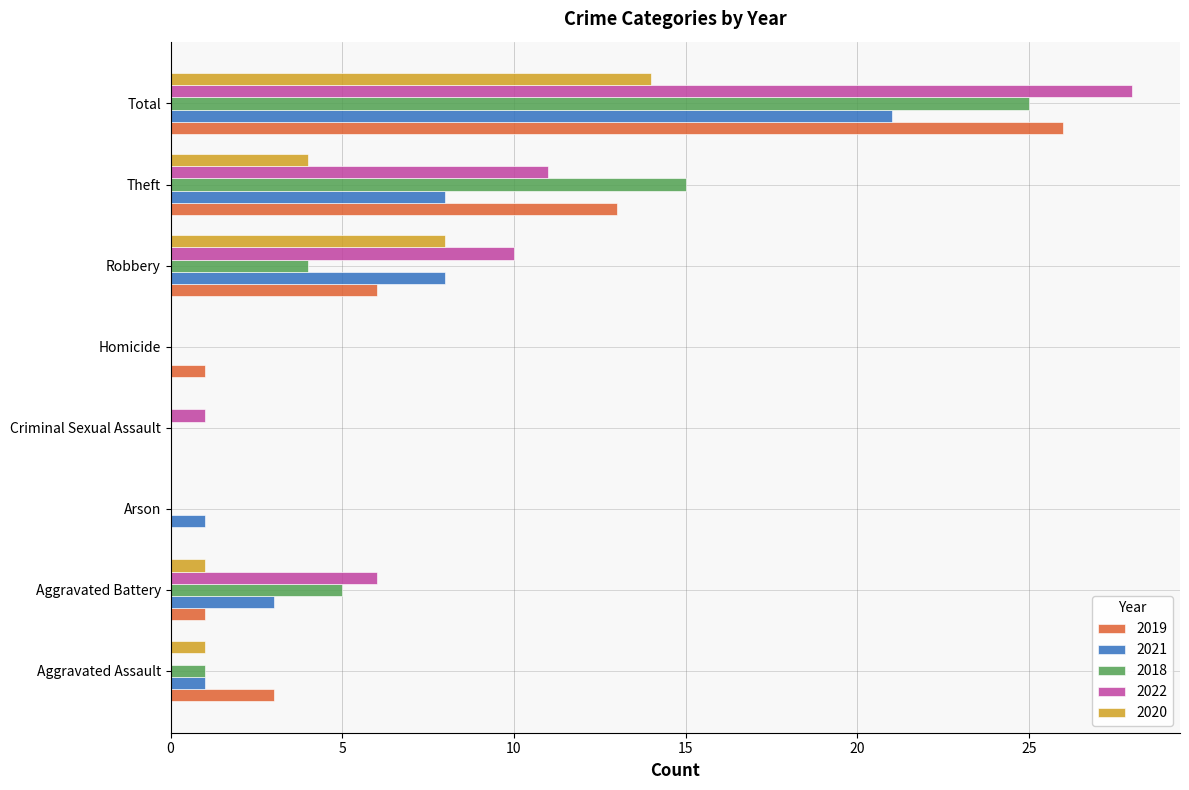

Which series changed the most between Aggravated Assault and Aggravated Battery?

2022